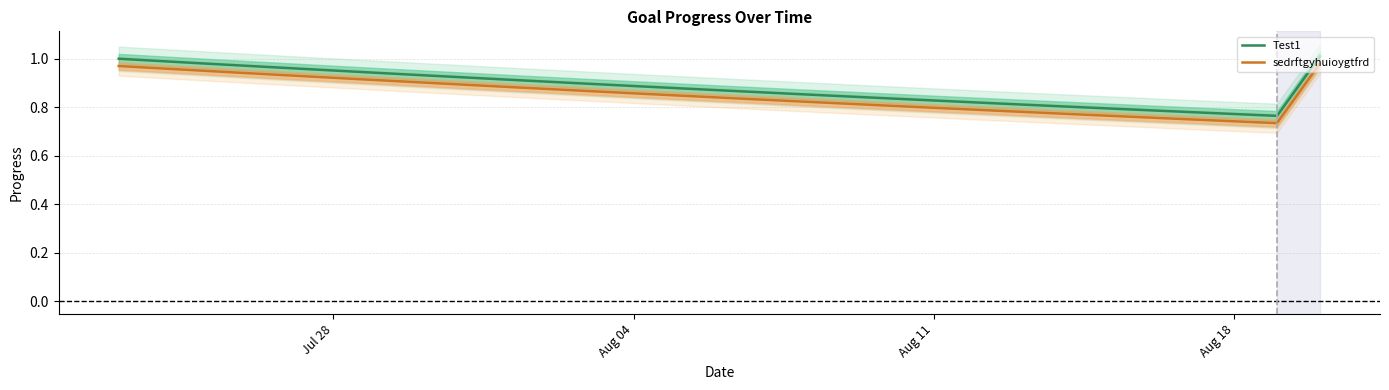

True or false: Test1 and sedrftgyhuioygtfrd intersect in this chart.

False